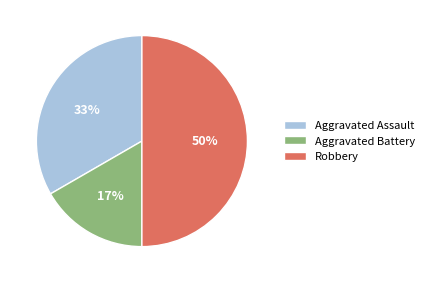

Rank the categories by value from highest to lowest.

Robbery, Aggravated Assault, Aggravated Battery